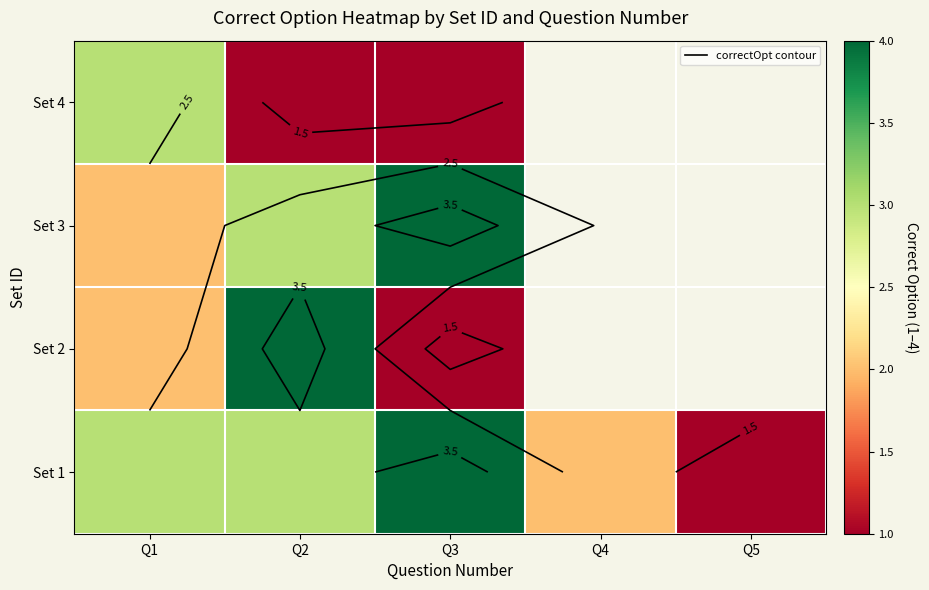

At how many categories does at least one series exceed 3?

2